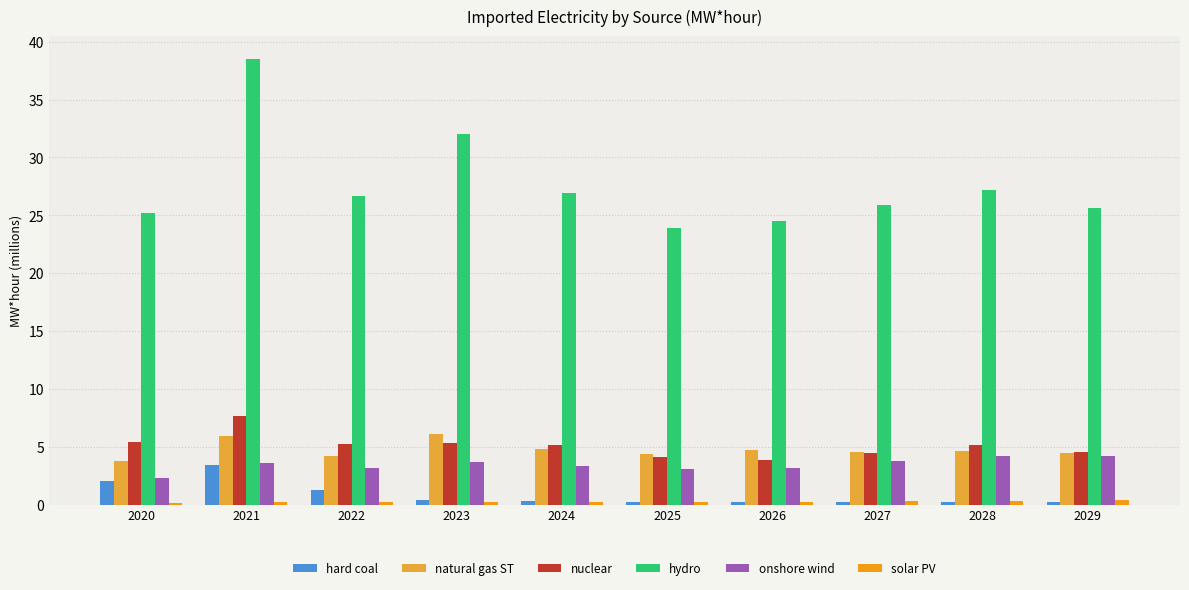

Which series has the widest spread of values?

hydro